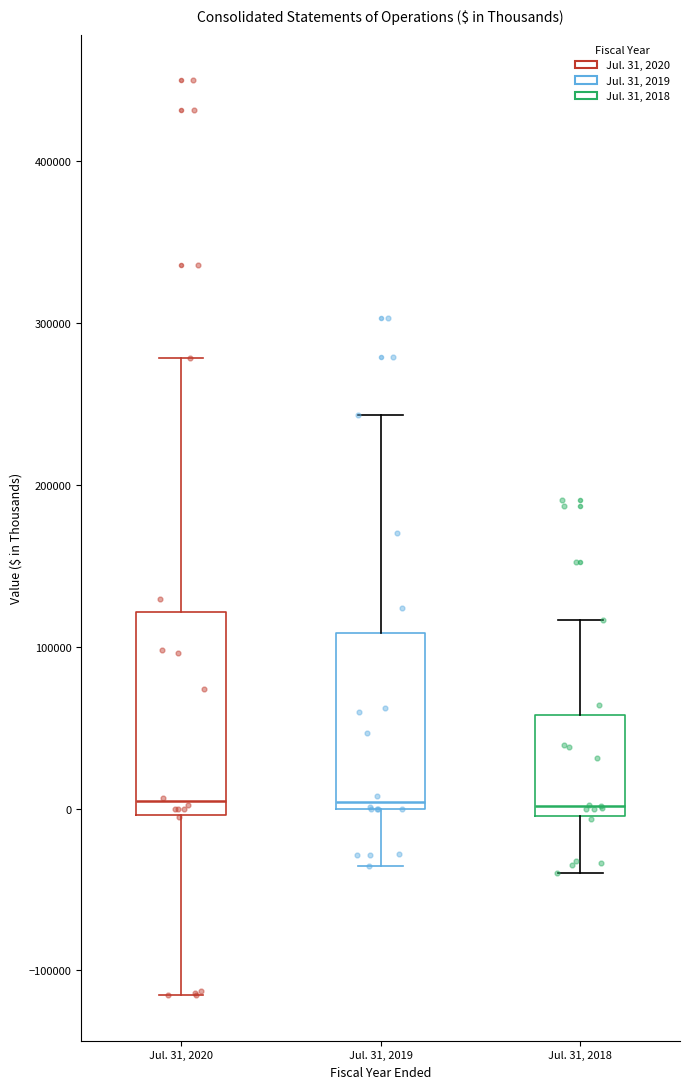

Reading left to right, read every box against the y-axis: the position of its median line, the range the box covers, and the ends of its whiskers. The values are not printed on the chart, so give them approximately, as read against the axis.

Jul. 31, 2020: median 0 (just above the box's lower edge), box 0 to 120000, whiskers -120000 to 280000
Jul. 31, 2019: median 0 (just above the box's lower edge), box 0 to 110000, whiskers -40000 to 240000
Jul. 31, 2018: median 0 (just above the box's lower edge), box 0 to 60000, whiskers -40000 to 120000